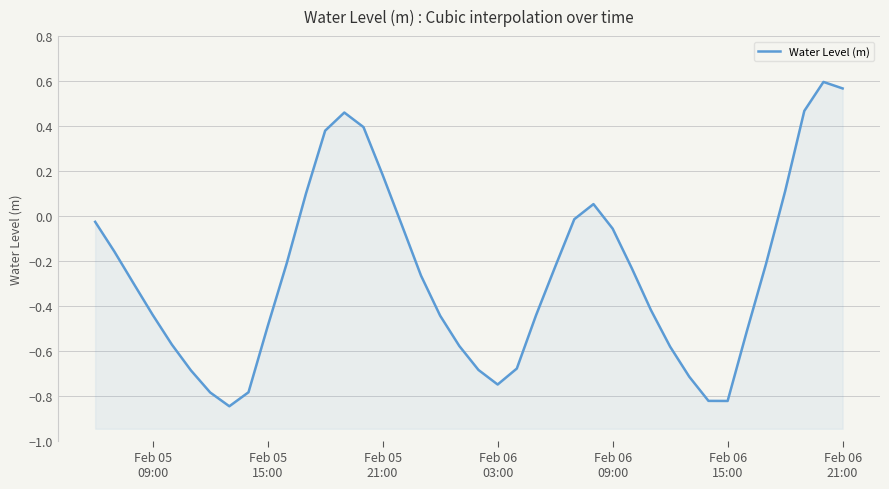

Does the chart have visible grid lines?

Yes